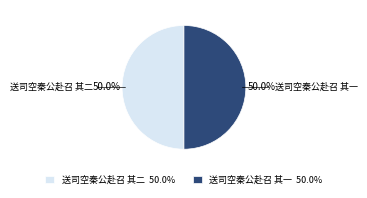

Approximately how many times larger is the value at 送司空秦公赴召 其一 compared to 送司空秦公赴召 其二?

1.0